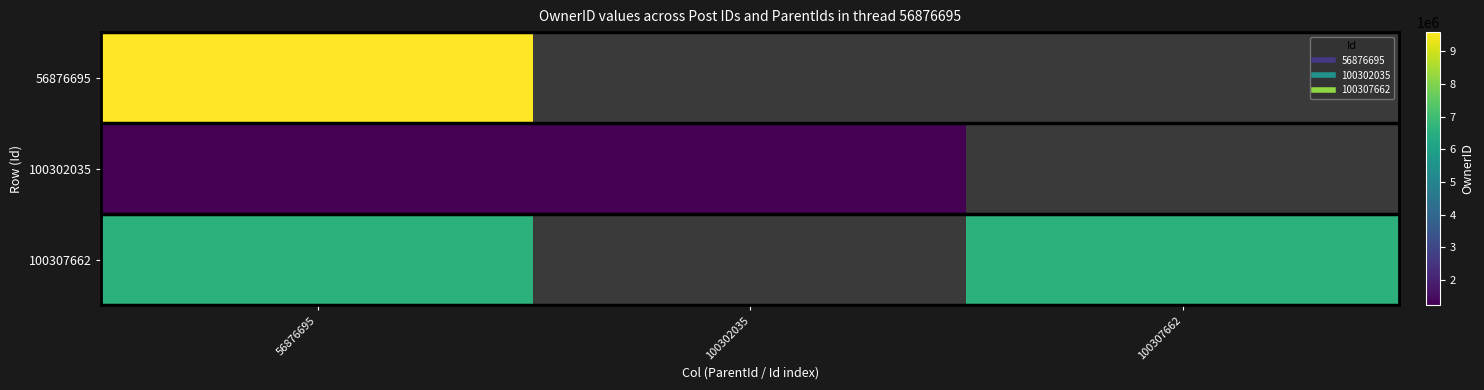

List the series in order of their peak value, lowest first.

100302035, 100307662, 56876695